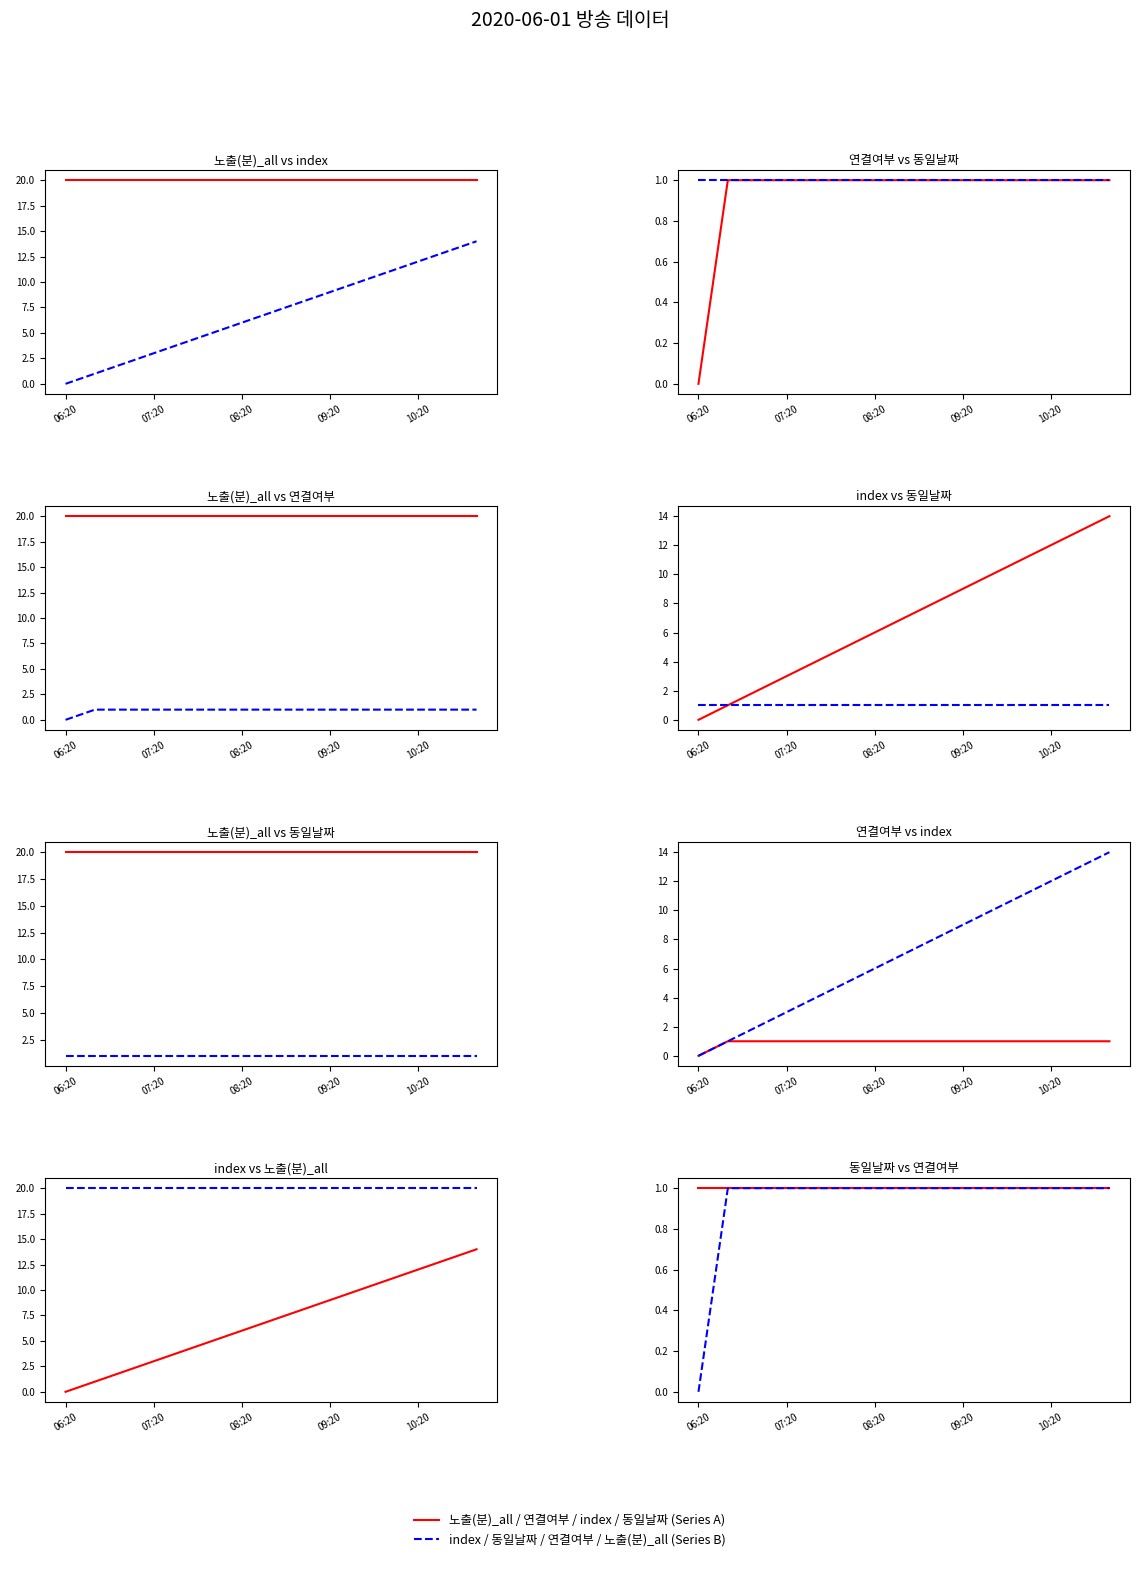

At which label is 동일날짜 closest to 1?

06:20